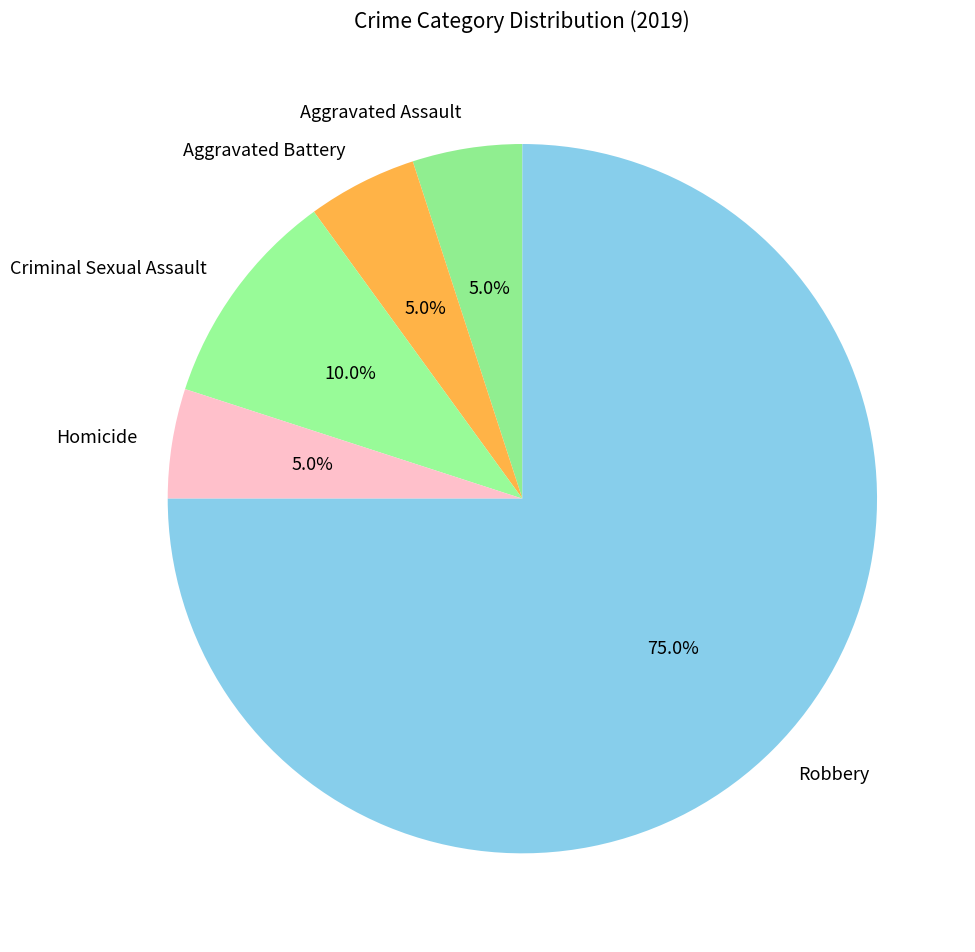

How many segments does this pie chart have?

5